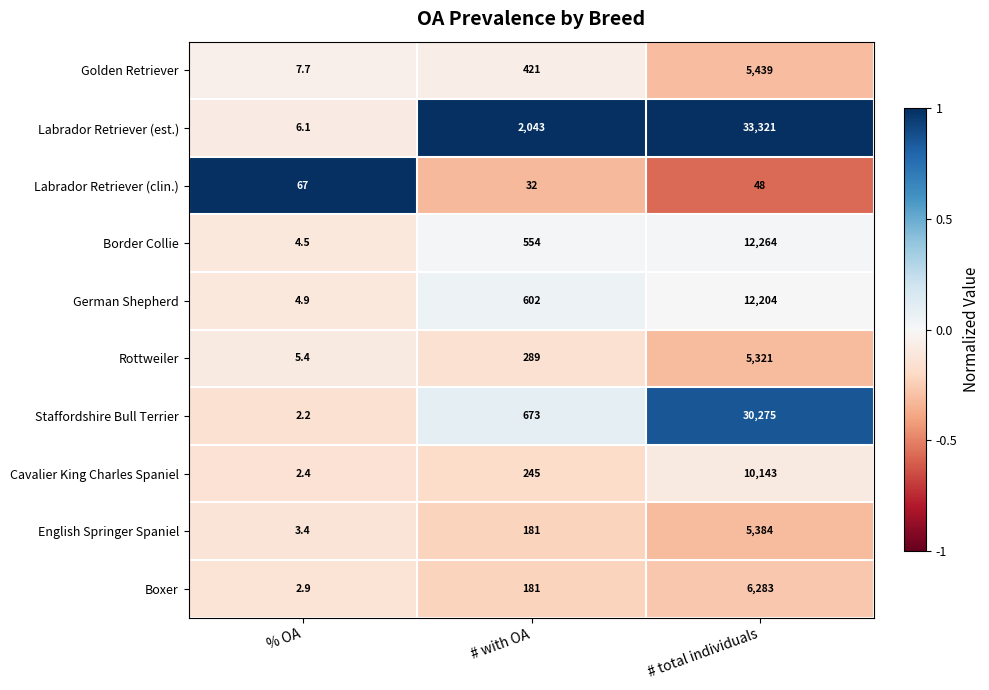

True or false: Rottweiler has a value of 7920.0 at # total individuals.

False